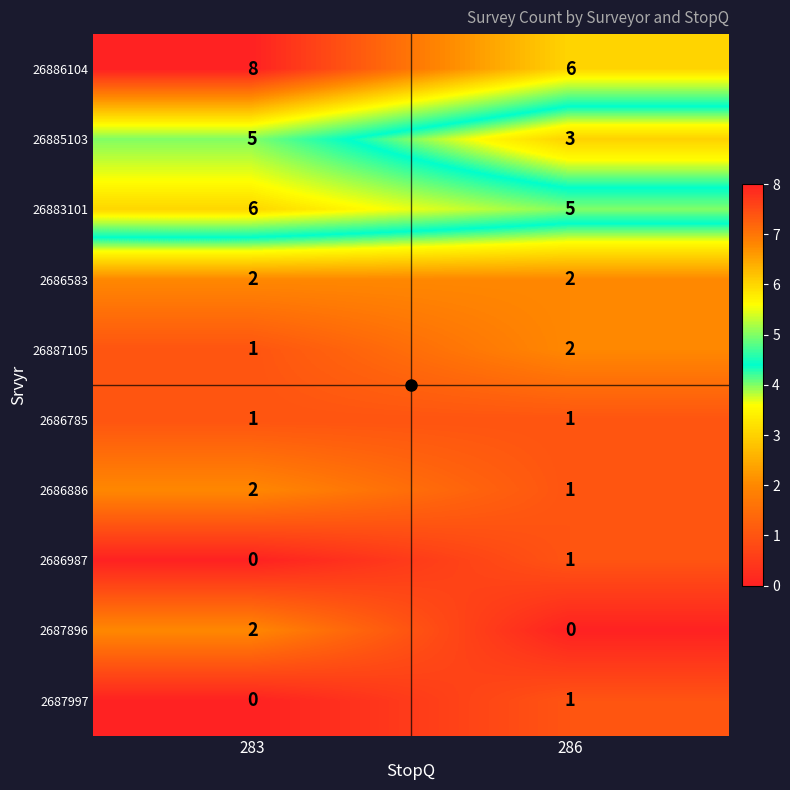

Where is 2686987 nearest to the value 0?

283